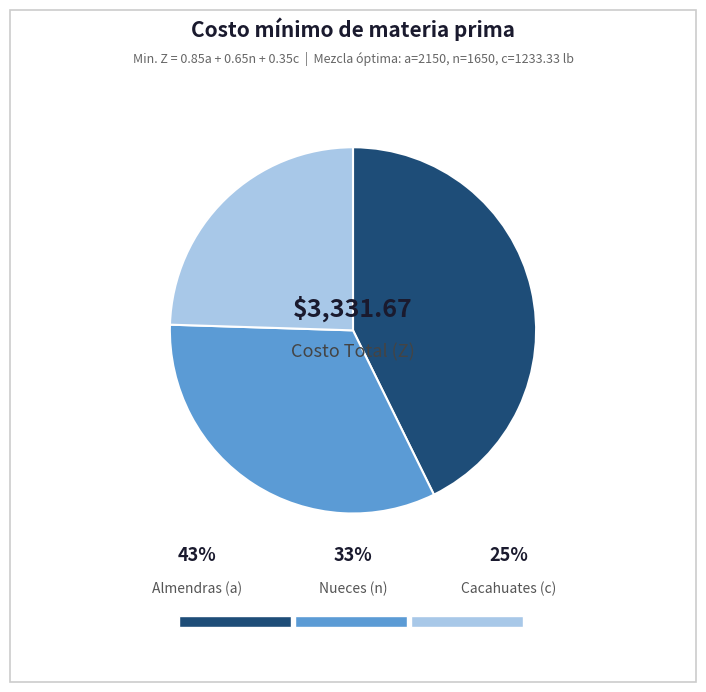

How much of the chart is everything except Cacahuates (c)?

75.5%